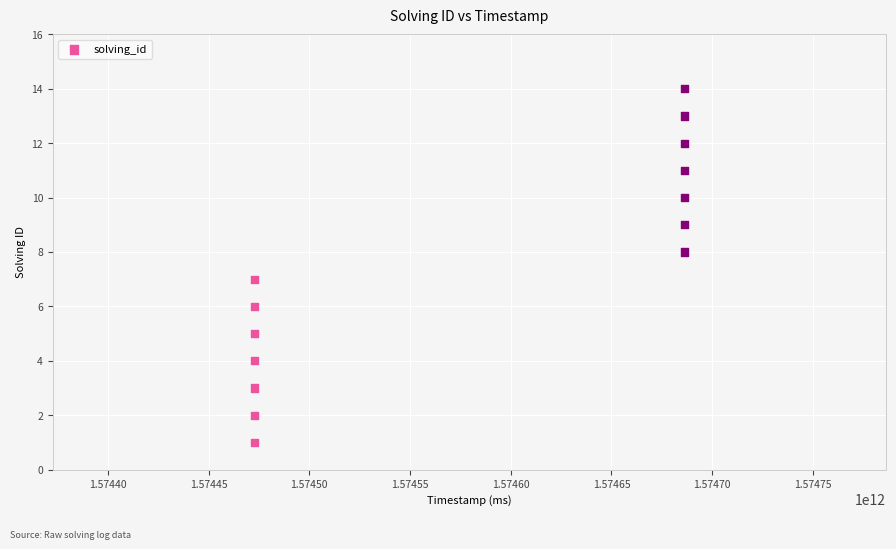

What is the range of X values (max minus min)?

213514899